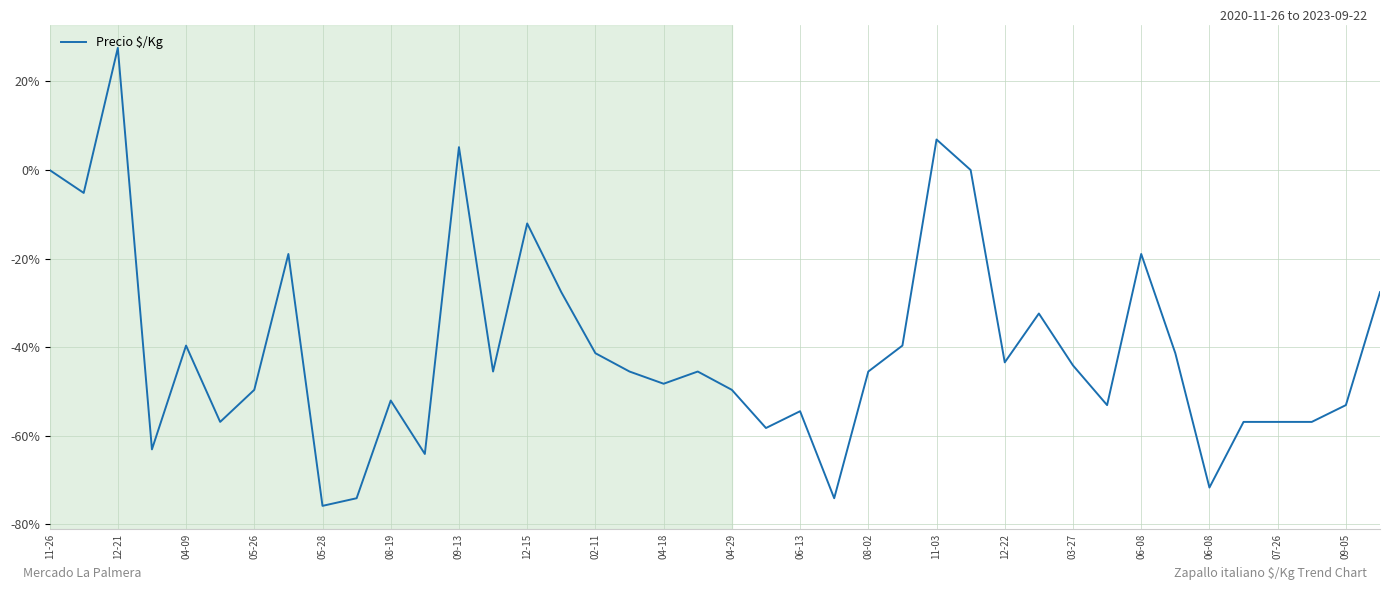

Is this an area chart (filled region under the line)?

No